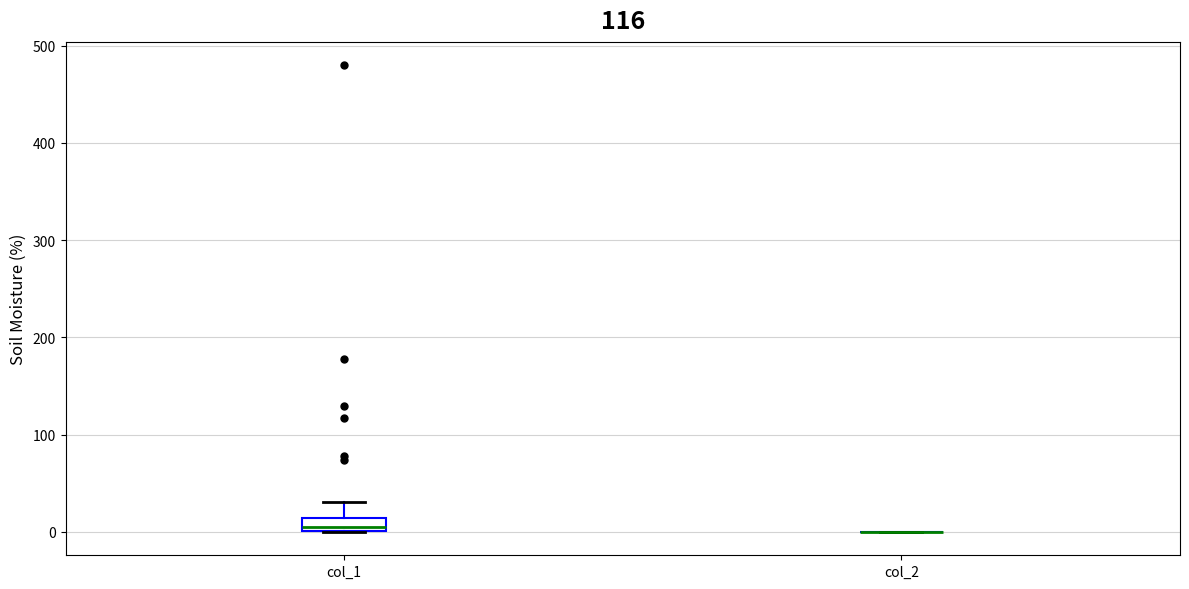

Where does the upper whisker of the box for col_1 end on the y-axis? The values are not printed on the chart, so give them approximately, as read against the axis.

30